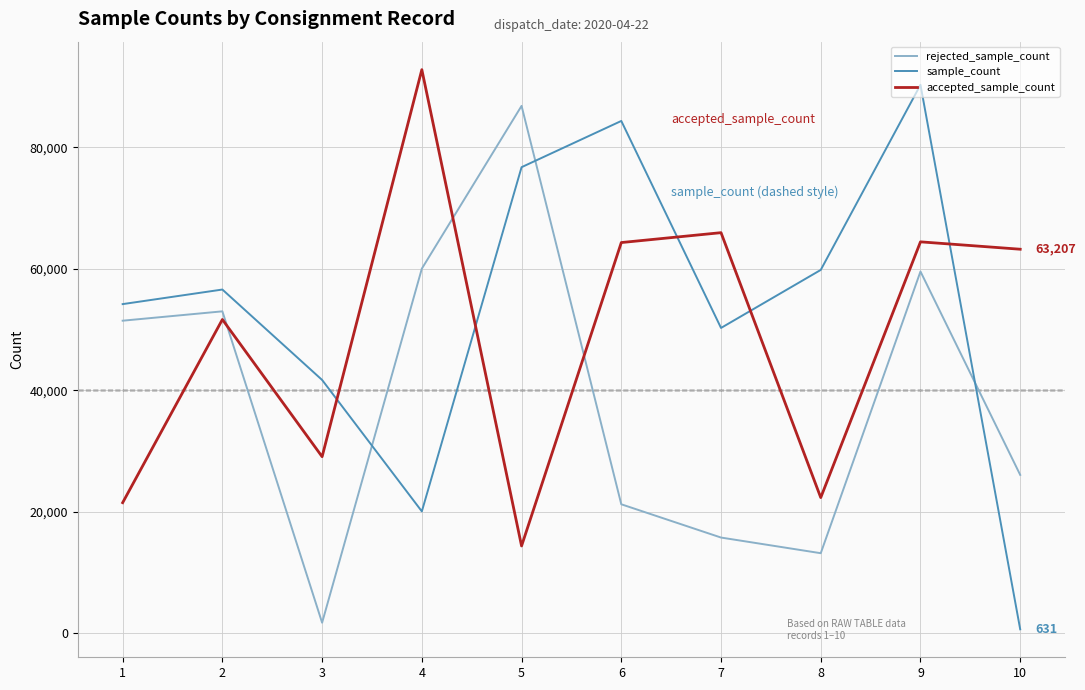

How many lines are shown in the chart?

3